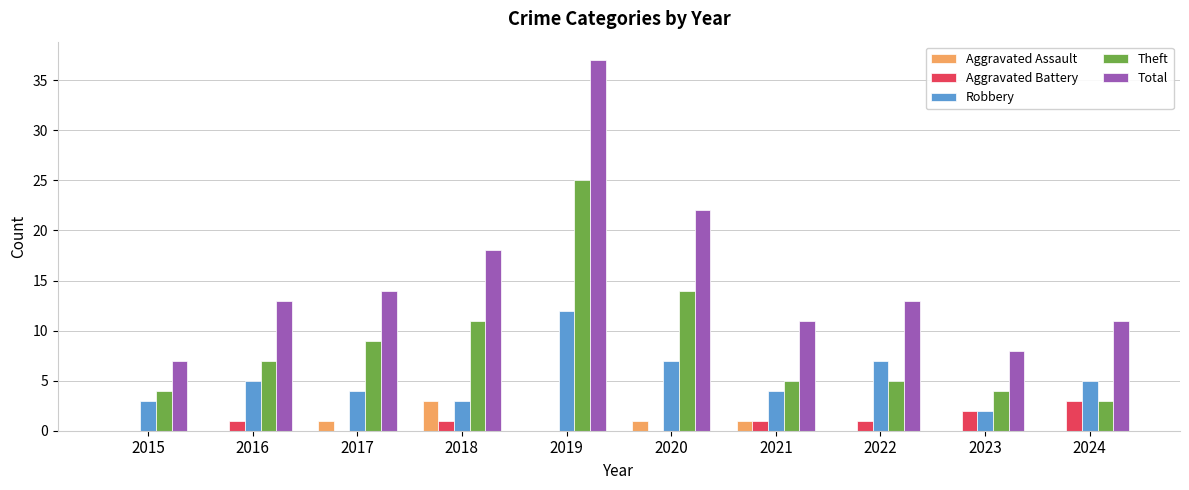

Are the bars grouped side by side (vs. stacked)?

Yes